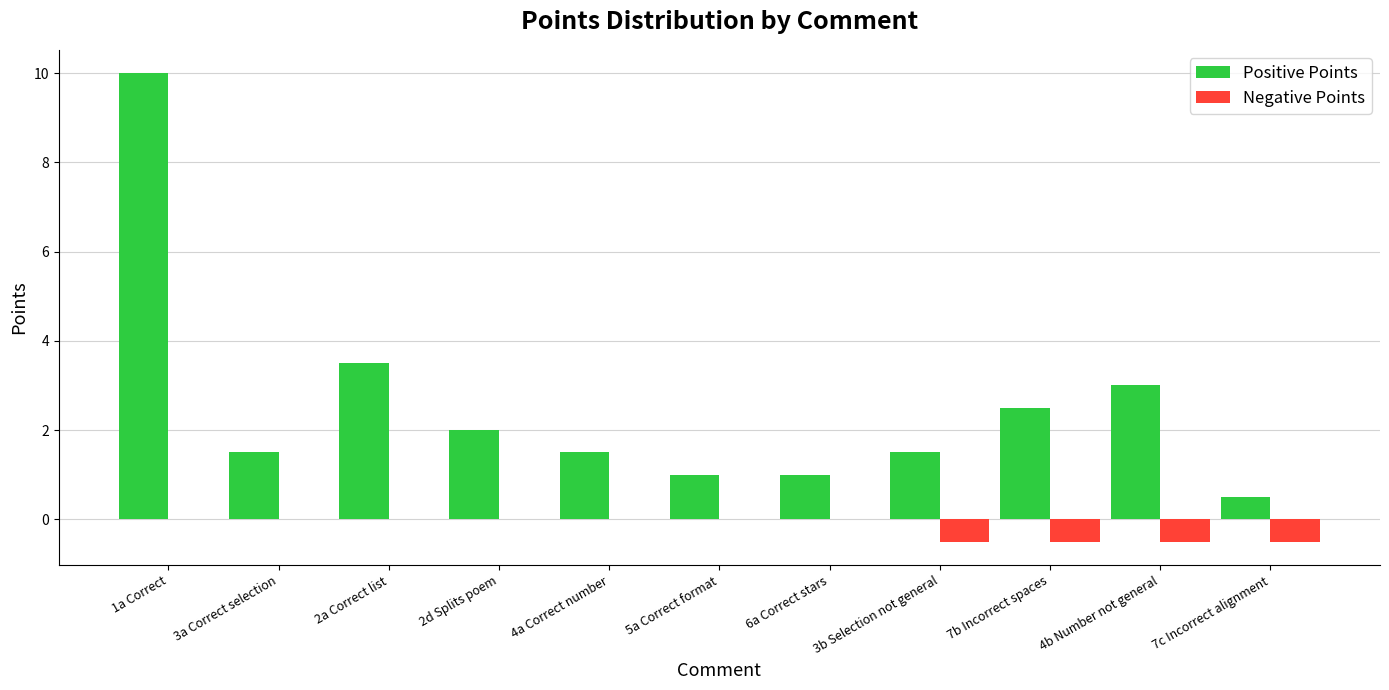

Which series has the largest total across all categories?

Positive Points